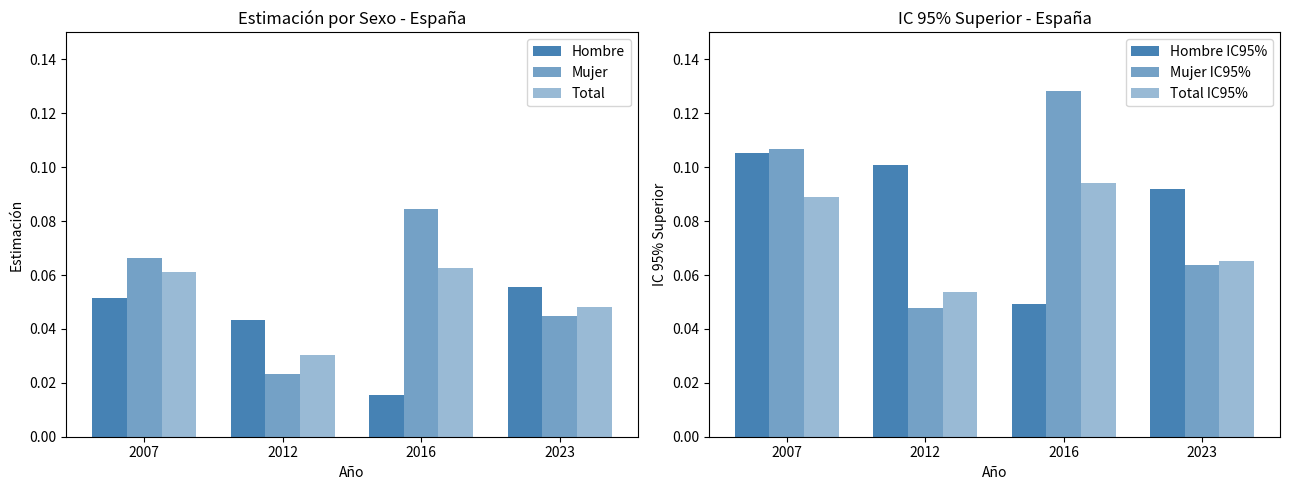

Is it true that Total equals 0.0 at 2007?

False